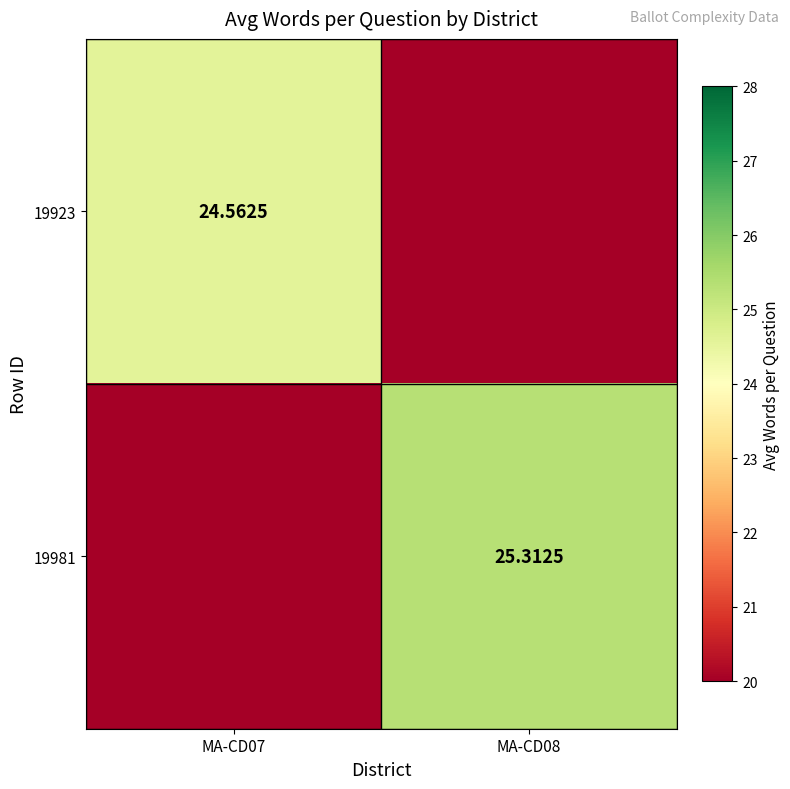

At which category does the chart reach its minimum across all series?

MA-CD08